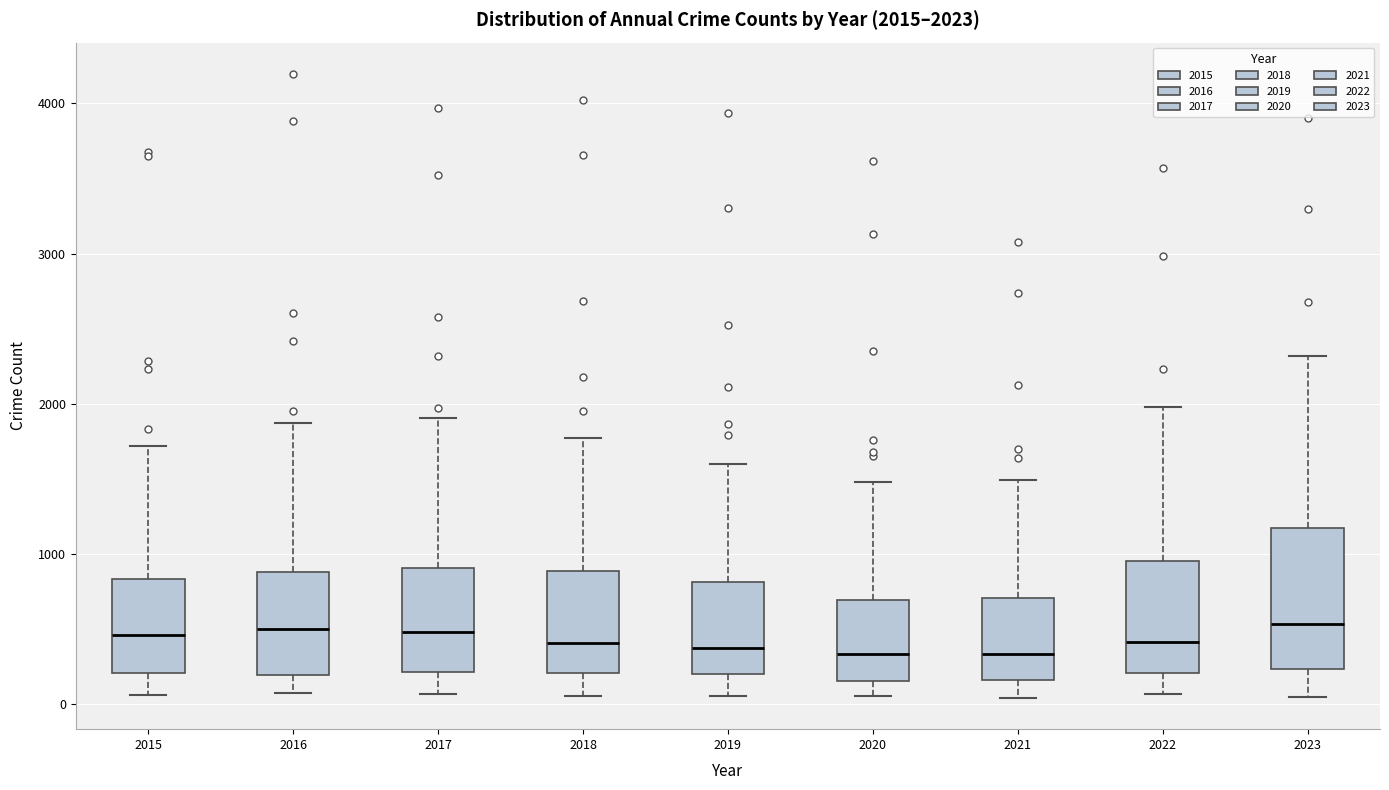

Which box is the tallest, from its lower edge to its upper edge?

2023